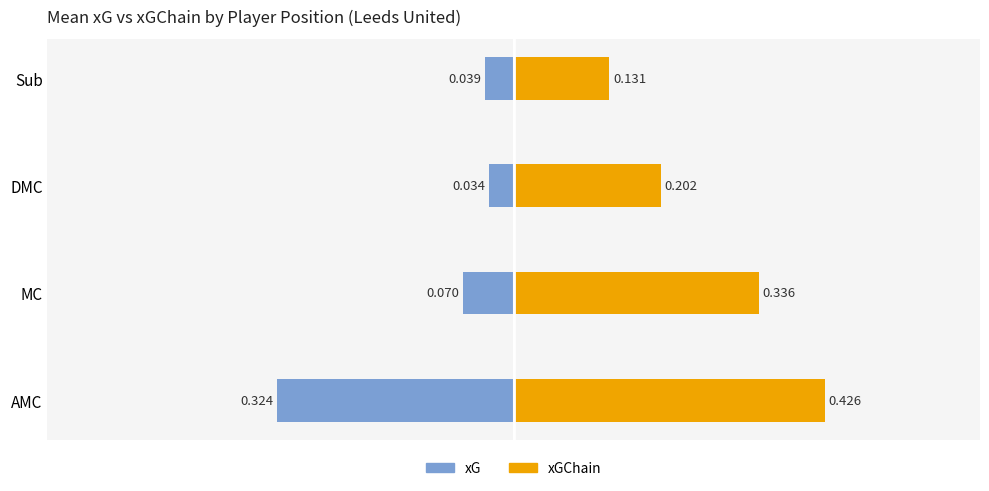

At how many categories does at least one series exceed 0?

4